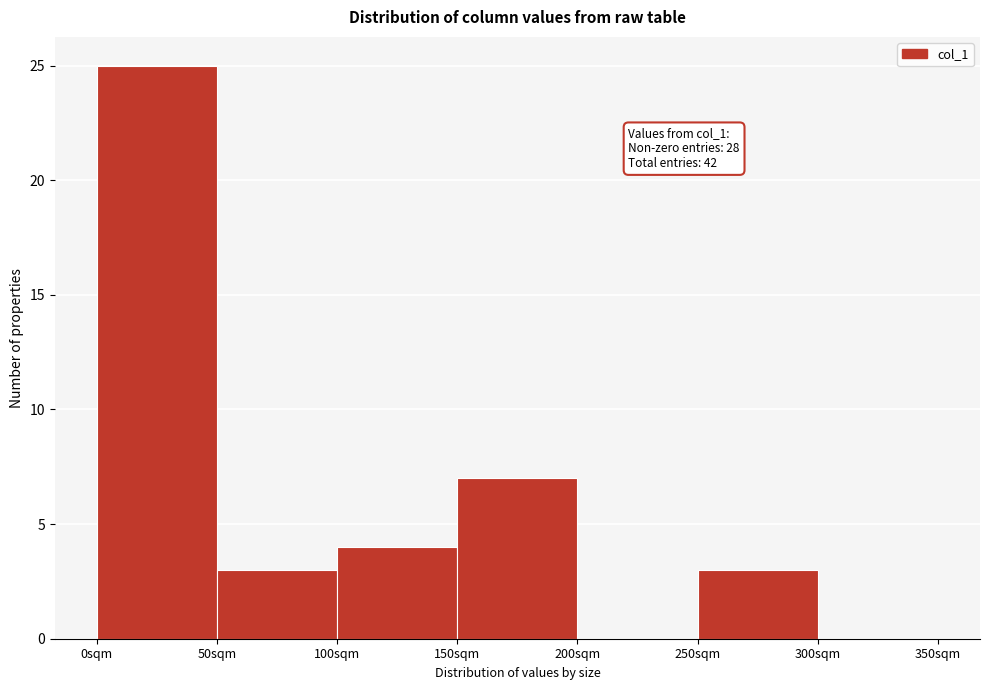

Which range on the x-axis has the tallest bar?

0 to 50